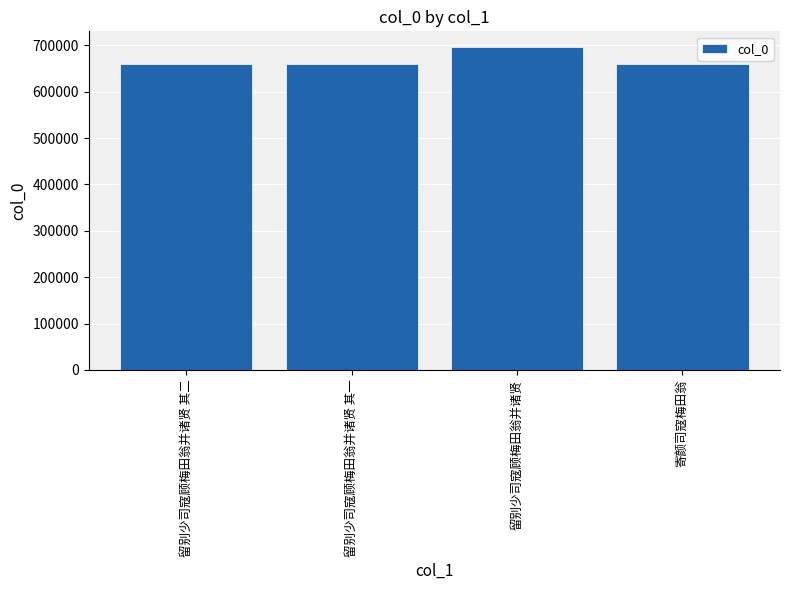

What is the label of the 3rd bar from the left?

留别少司寇顾梅田翁并诸贤